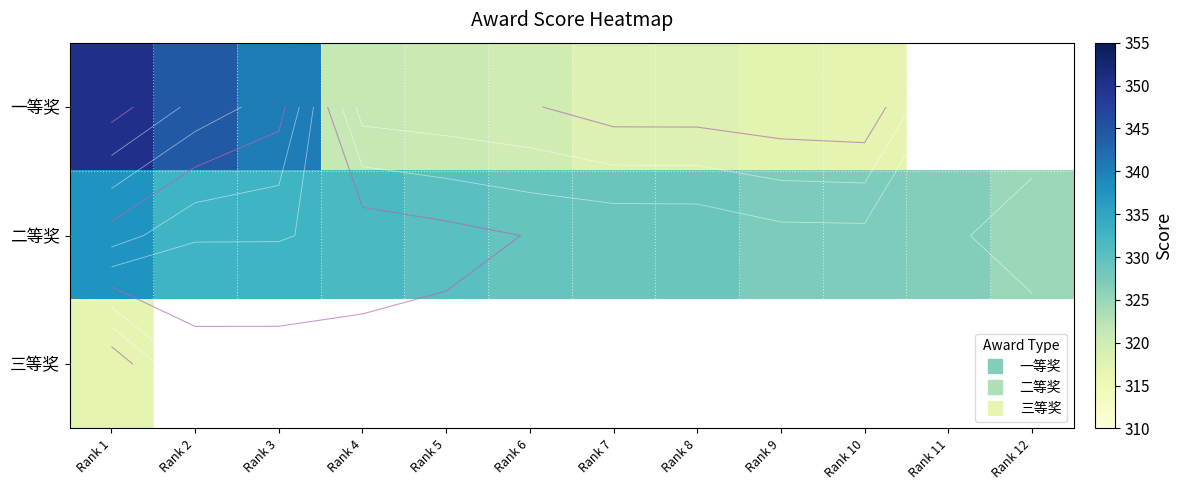

What is the highest value of the 三等奖 series?

316.8